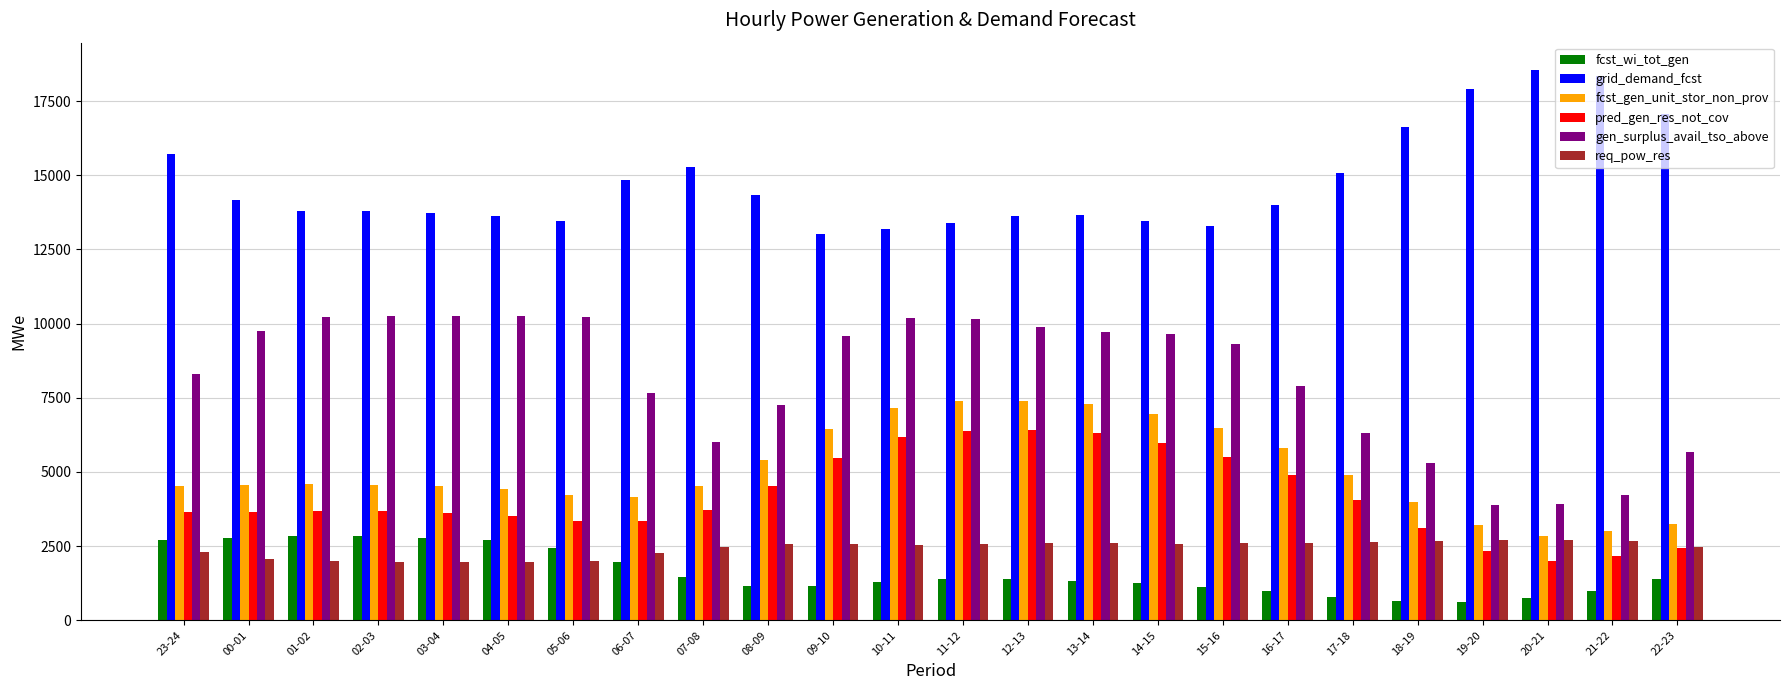

What is the minimum value for req_pow_res?

1949